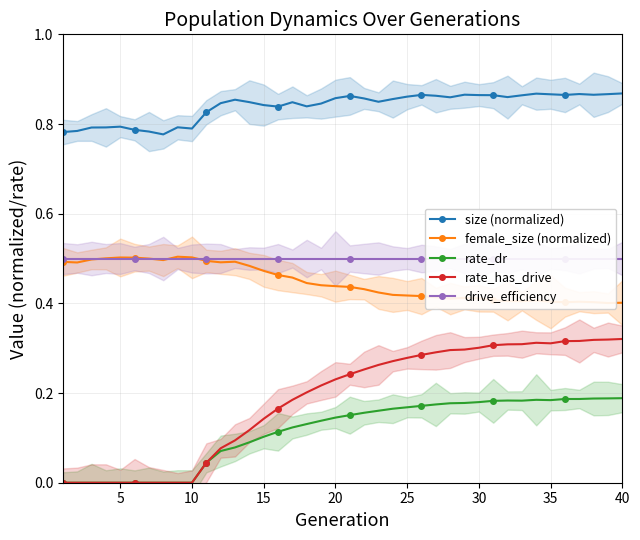

At how many categories does at least one series exceed 0?

40